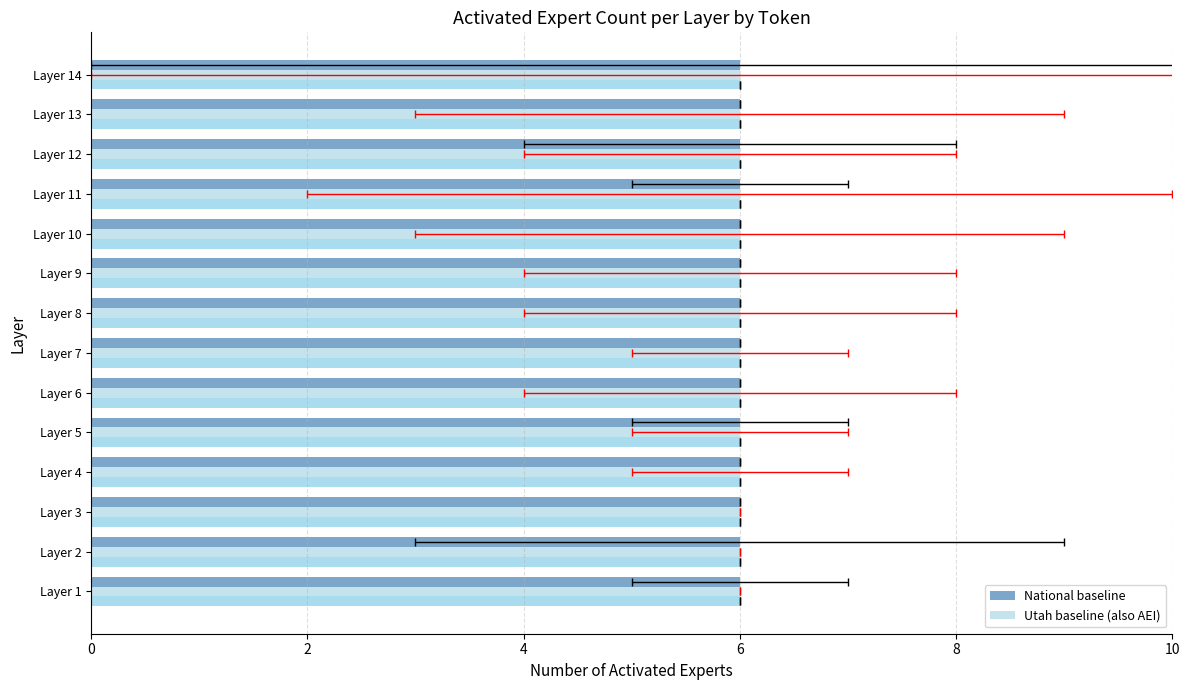

Does the chart contain any negative values?

No